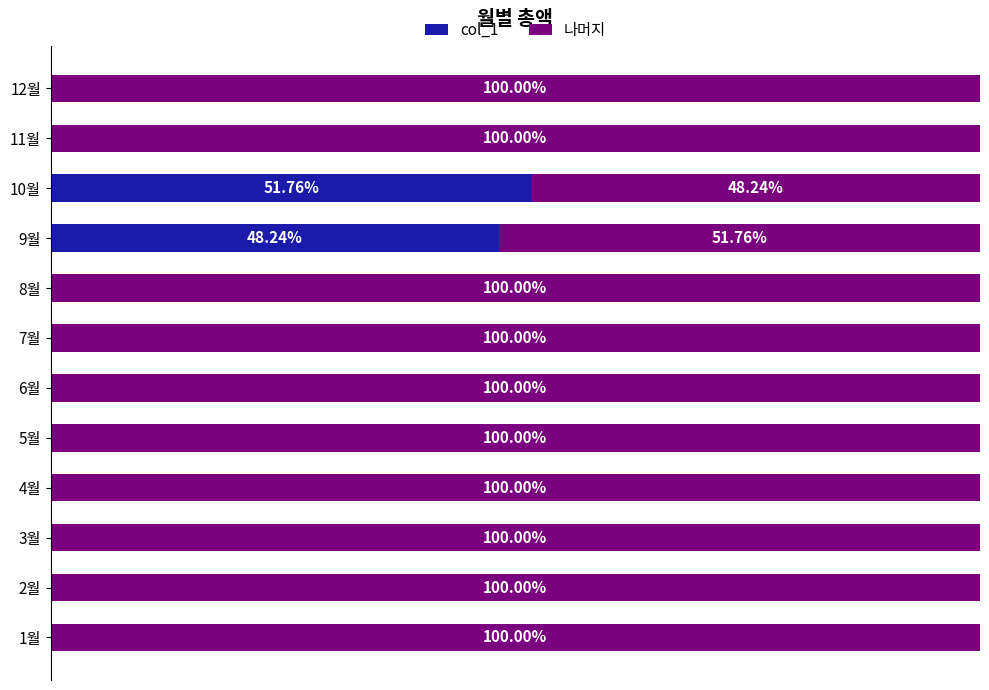

What are all the series names shown in the legend?

col_1, 나머지